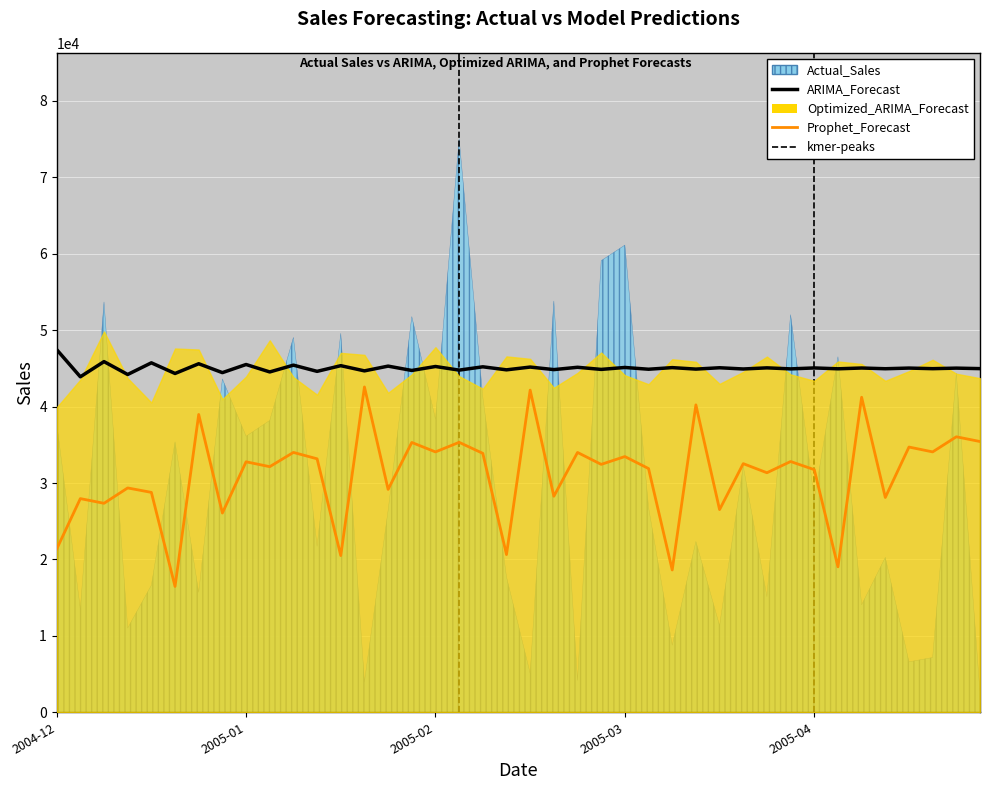

What is the difference between the maximum and second lowest values in the ARIMA_Forecast series?

3258.7